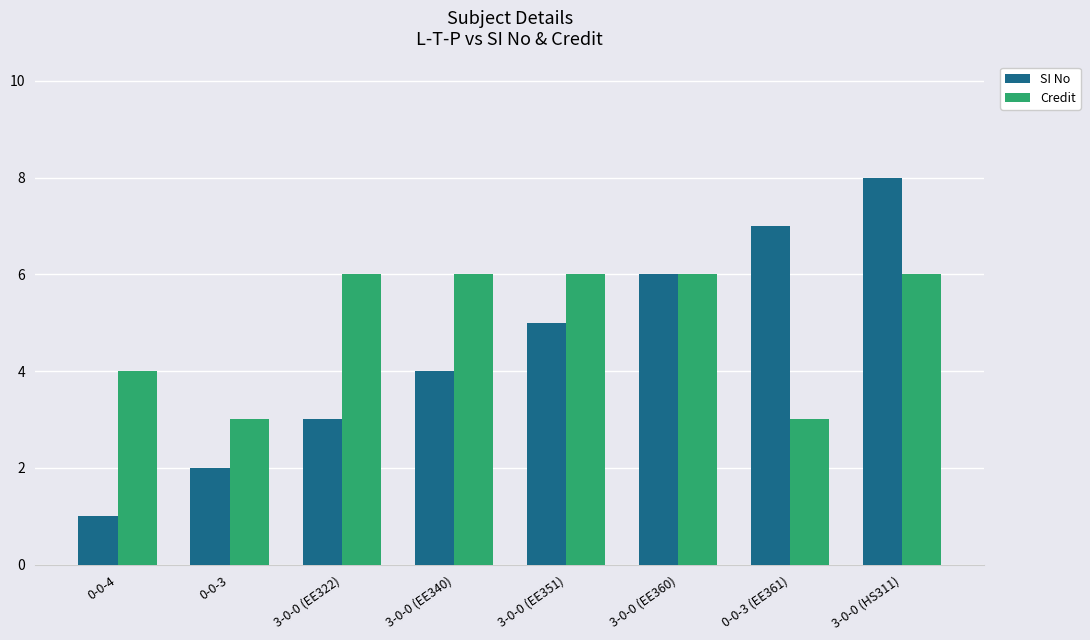

What is the label of the 6th bar from the left?

3-0-0 (EE360)